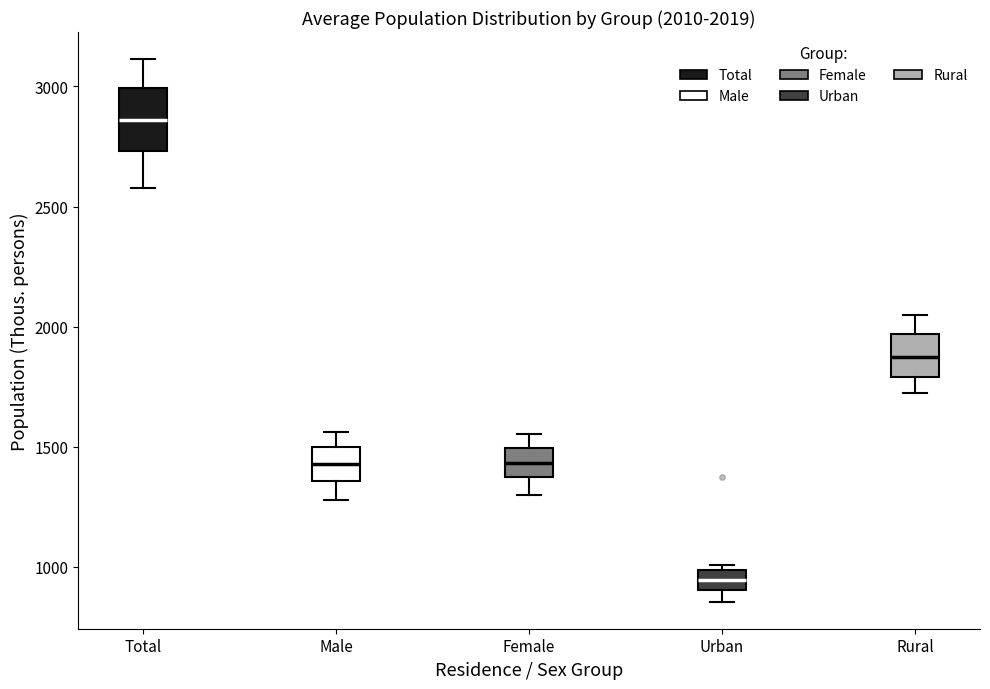

Which box's median line is the lowest?

Urban